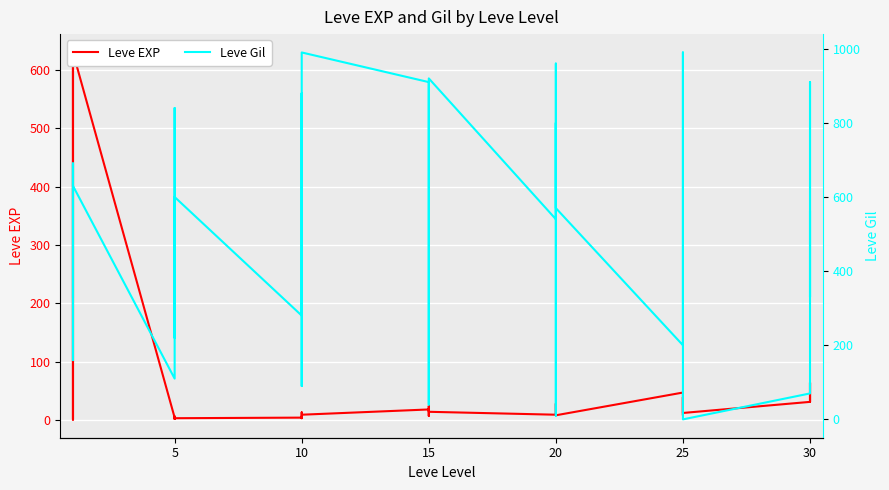

Between which two adjacent categories do Leve EXP and Leve Gil first intersect?

20 and 20